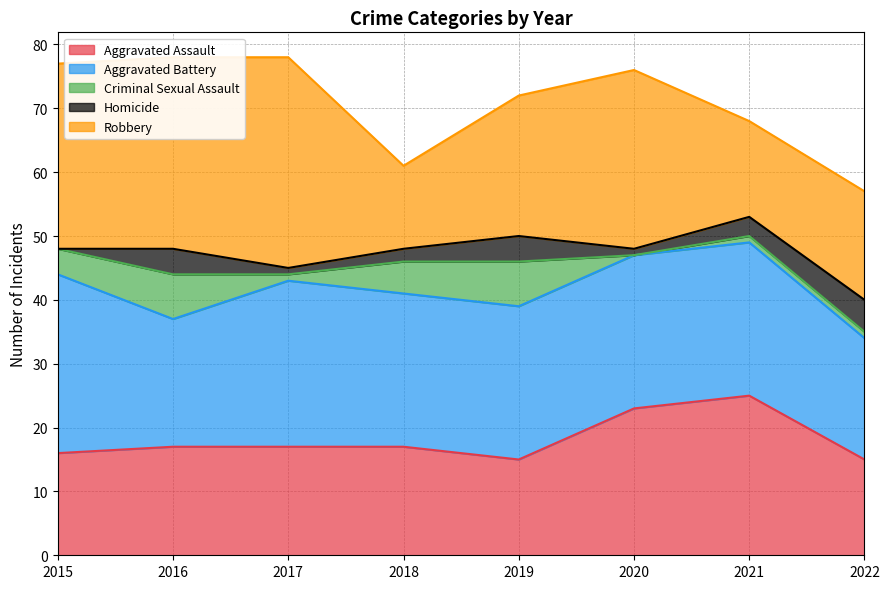

Where does the Homicide series first go above 3?

2016